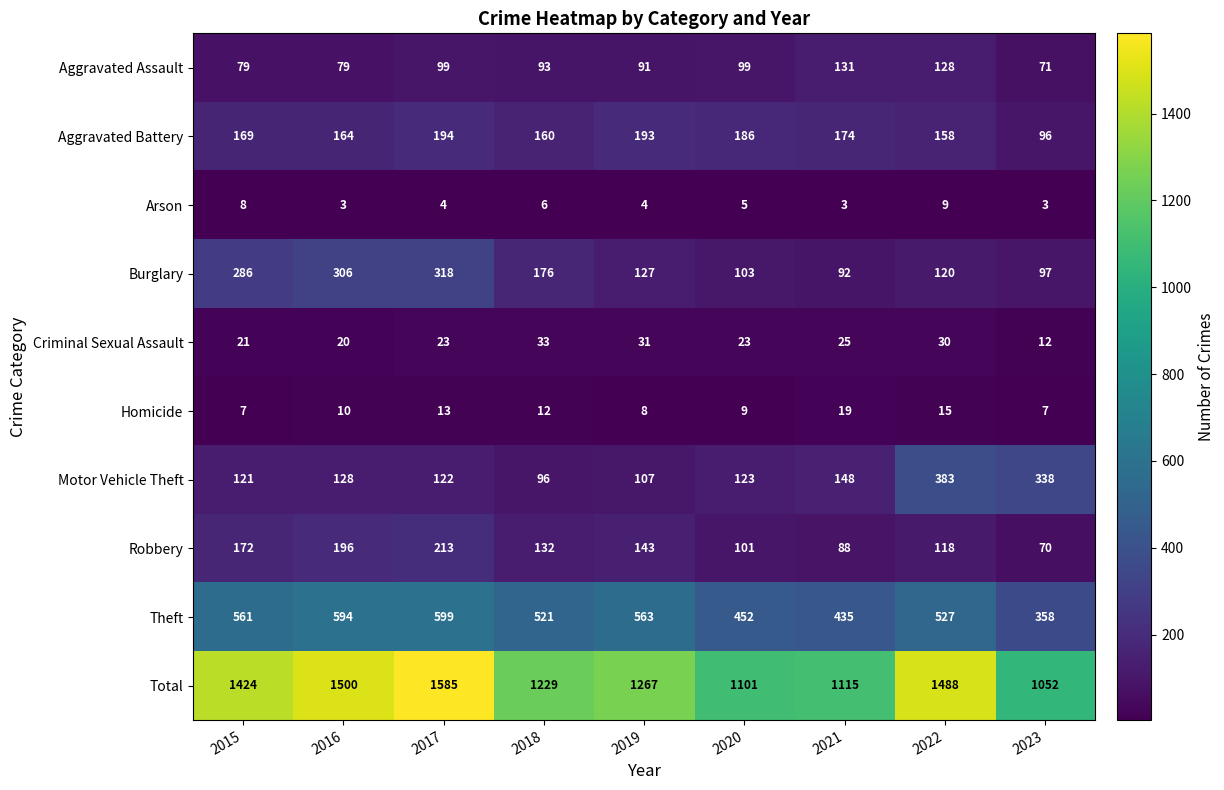

True or false: Criminal Sexual Assault has a value of 8 at 2023.

False